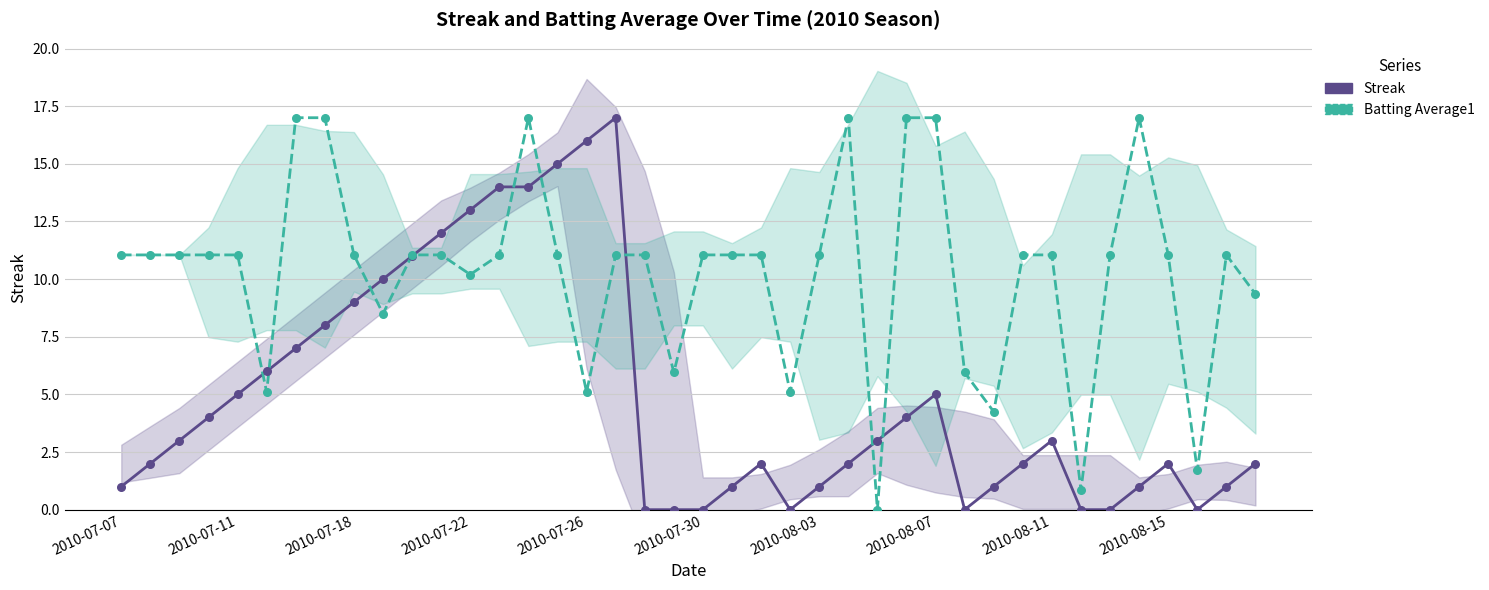

Which series has the largest total across all categories?

Batting Average1 (scaled)